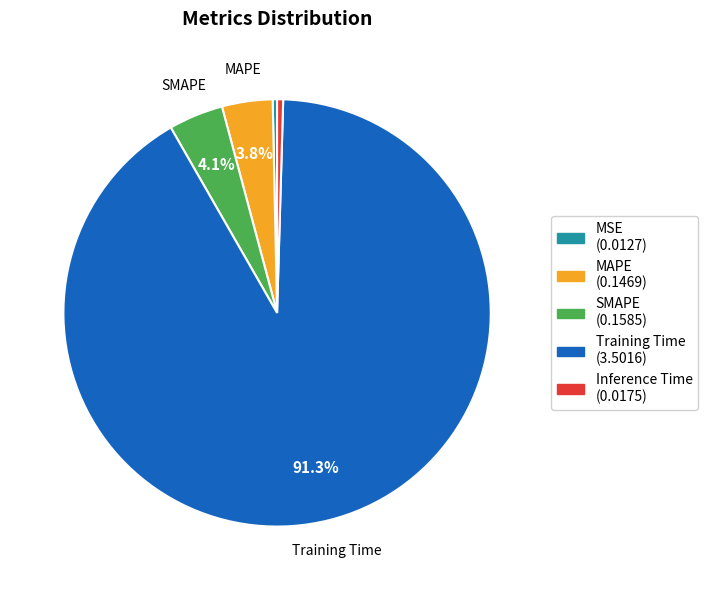

Does Training Time account for over 50% of the chart?

Yes